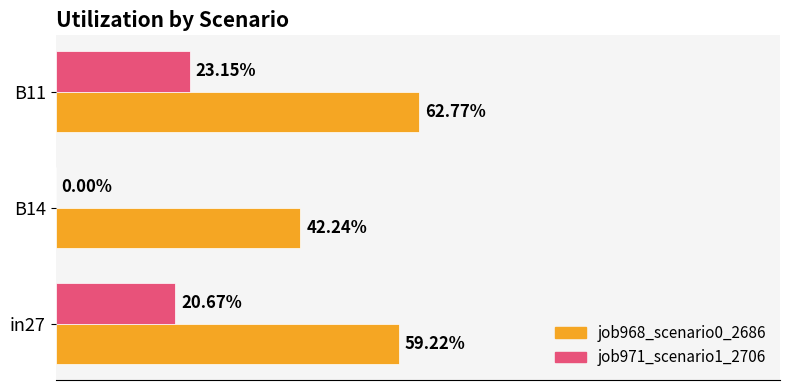

What are all the series names shown in the legend?

job968_scenario0_2686, job971_scenario1_2706